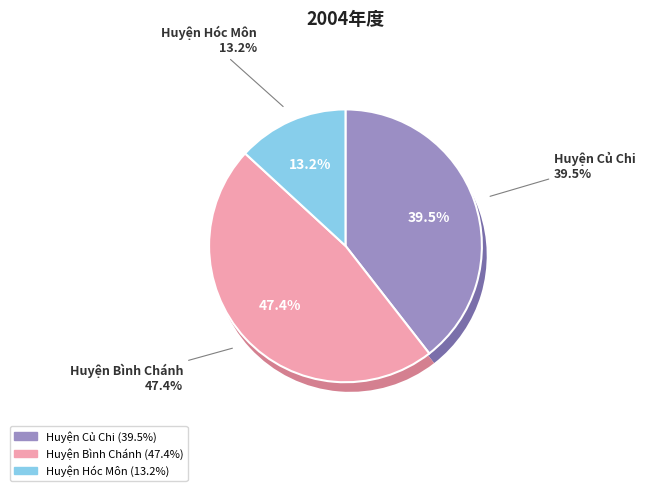

What percentage is NOT represented by Huyện Hóc Môn?

86.8%